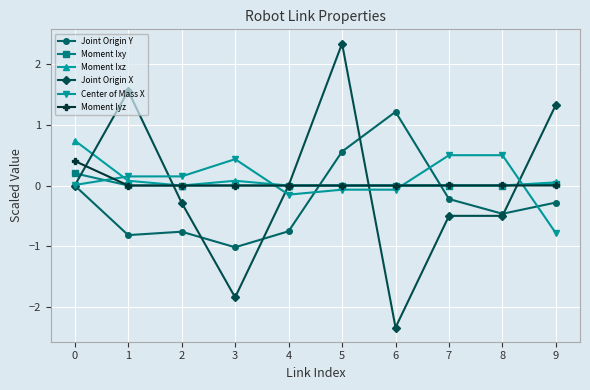

Where is the first local minimum for Joint Origin X?

3